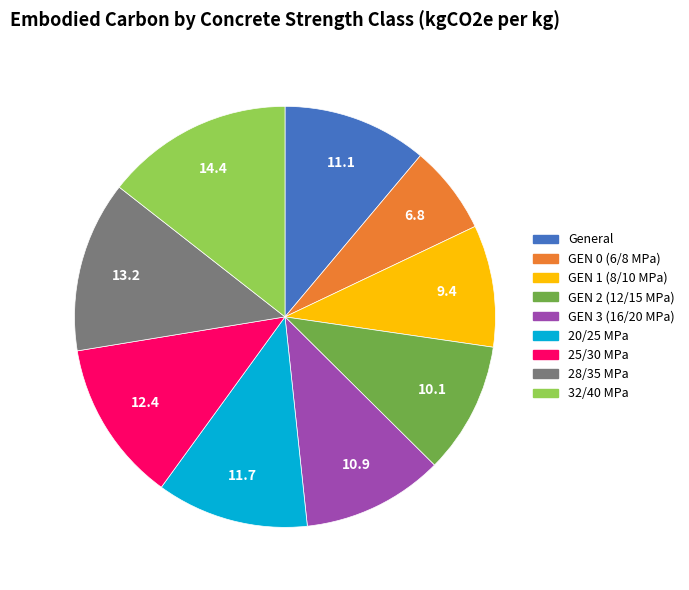

How many segments does this pie chart have?

9